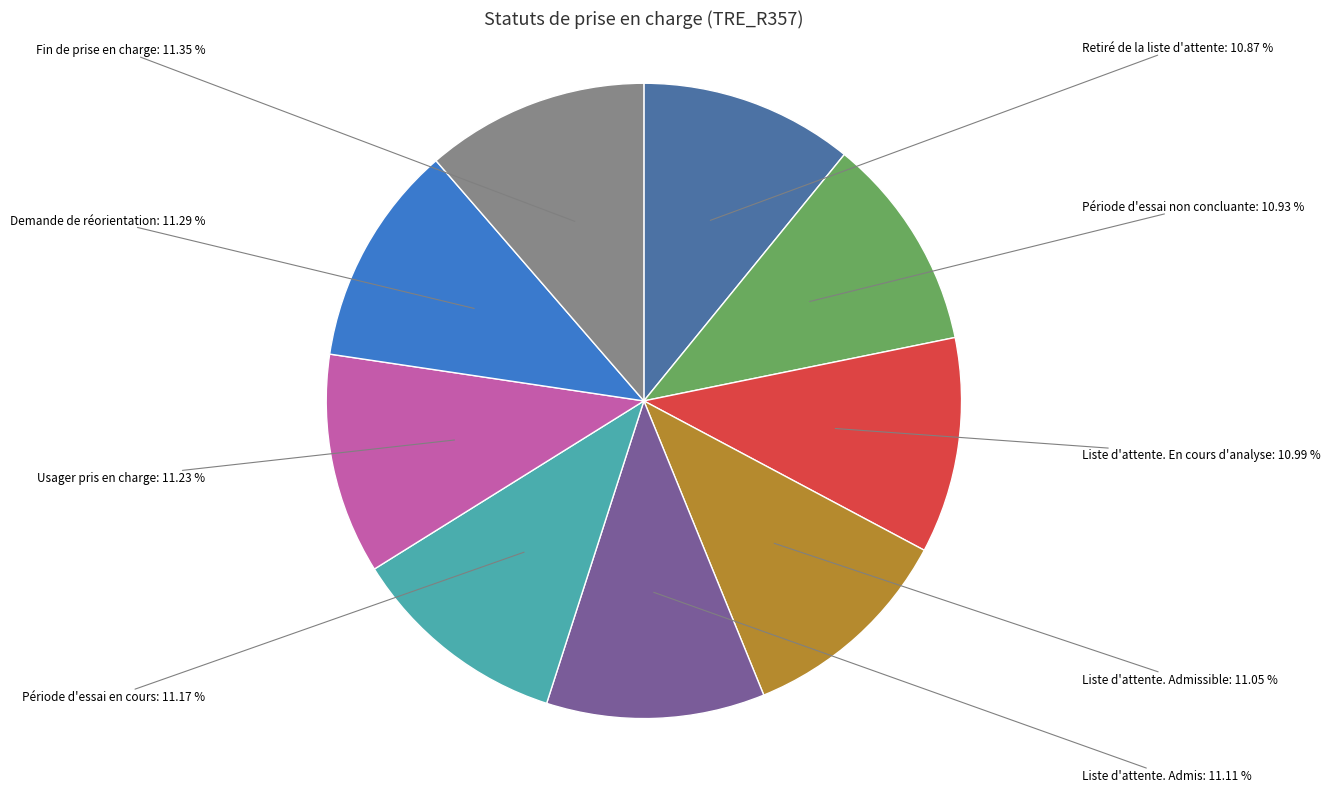

Combined, do Retiré de la liste d'attente and Demande de réorientation account for over 50%?

No